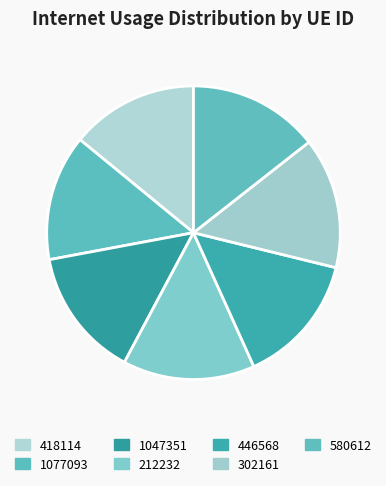

Which has a higher value, 302161 or 418114?

302161